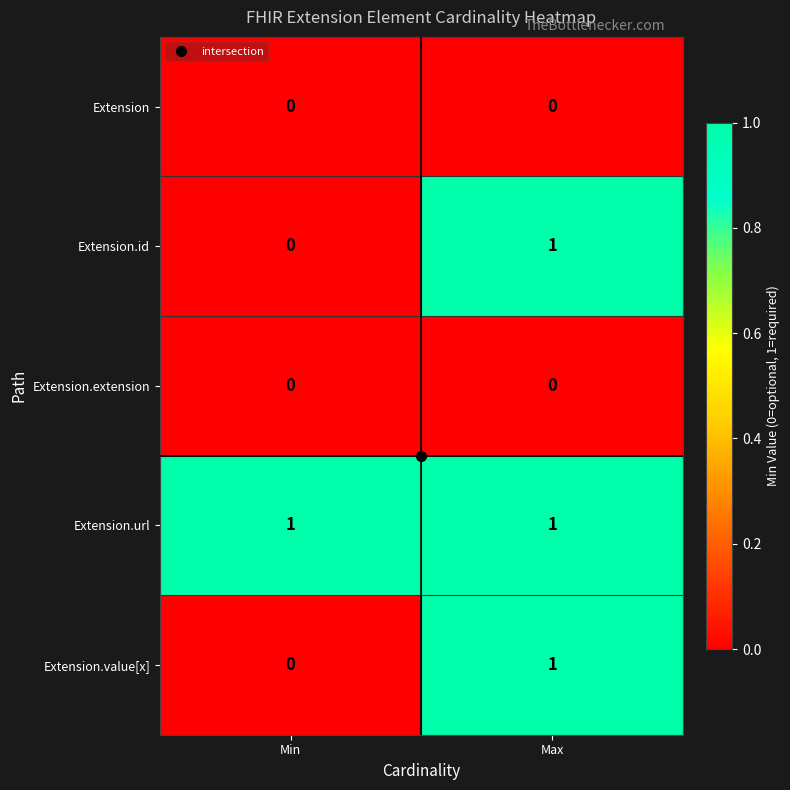

Which series has the largest total across all categories?

Extension.url